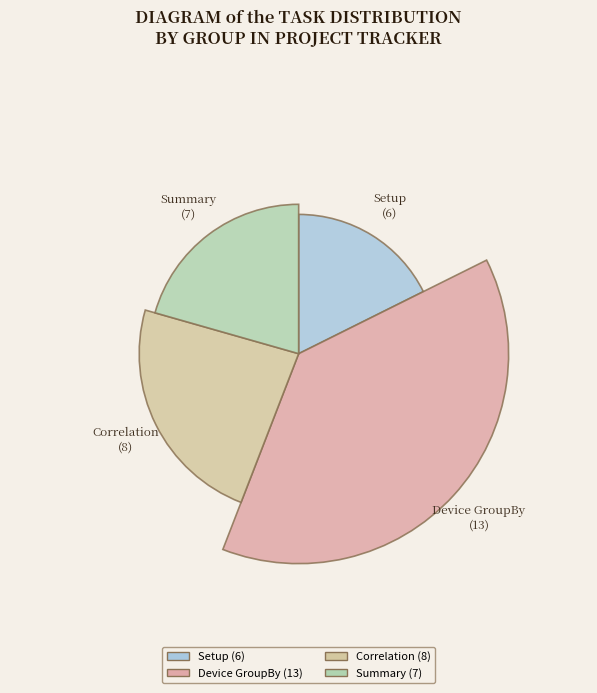

Does Setup account for over 50% of the chart?

No